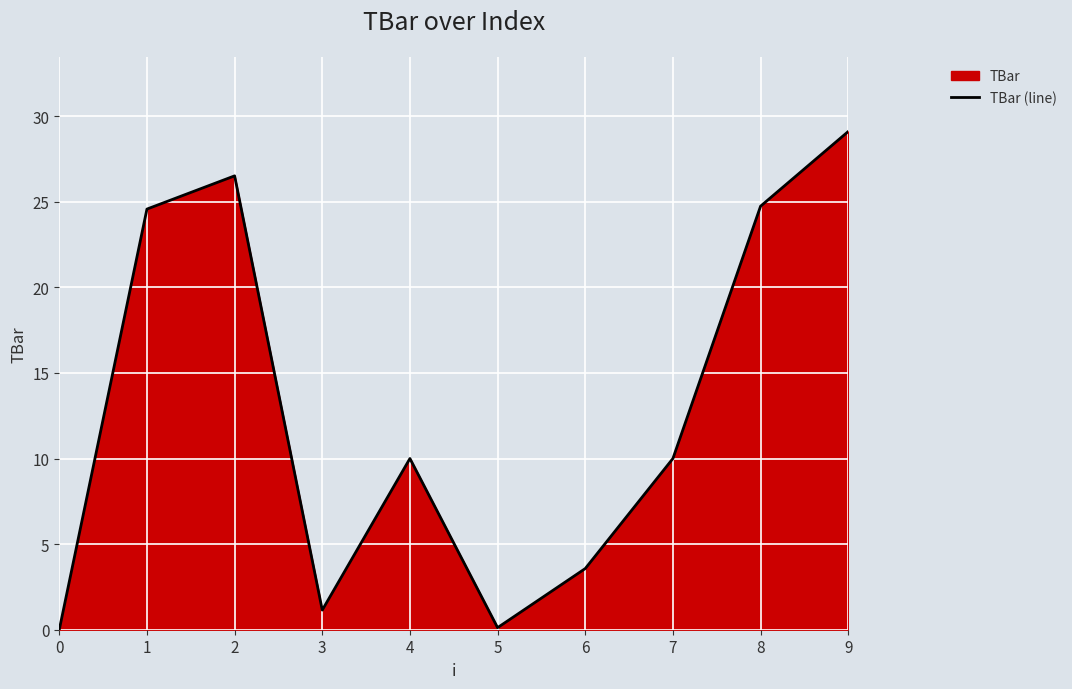

What value does the data have at 5?

0.1